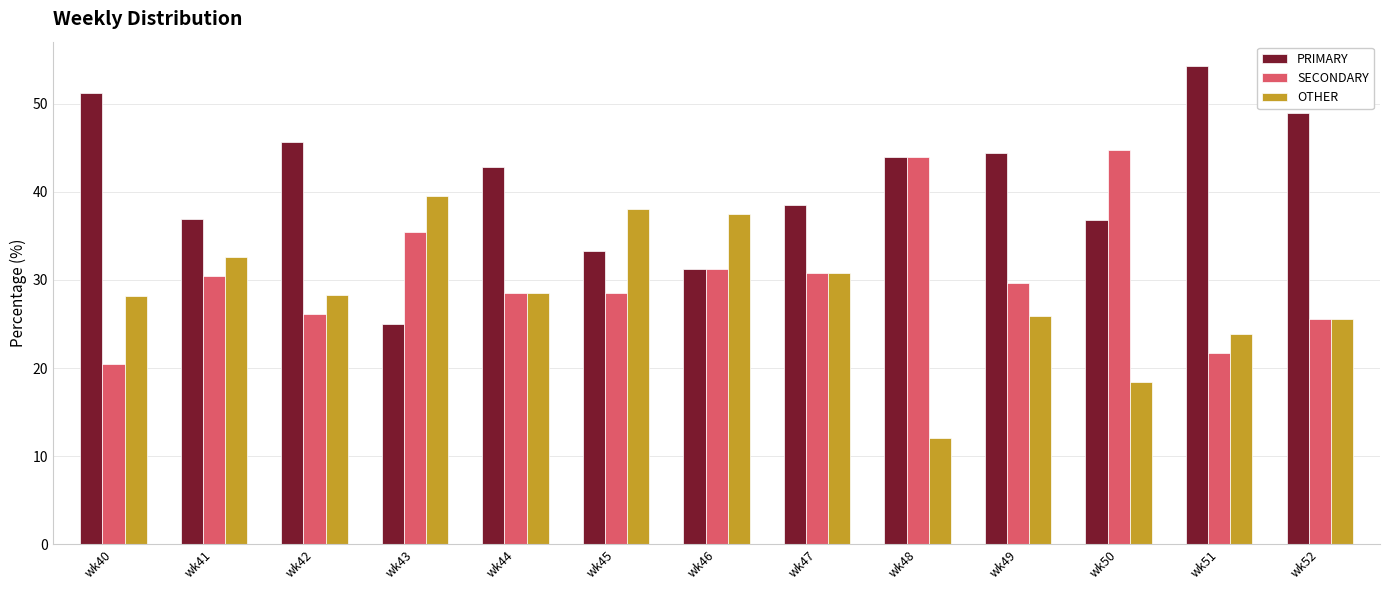

Which series has the largest total across all categories?

PRIMARY